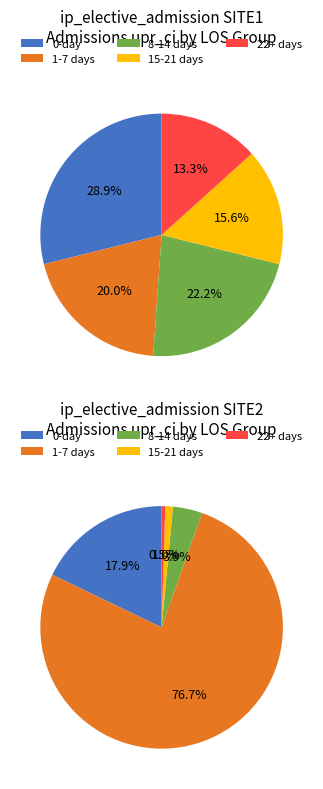

To the nearest percent, what is the difference between the largest and smallest slice percentages?

16%